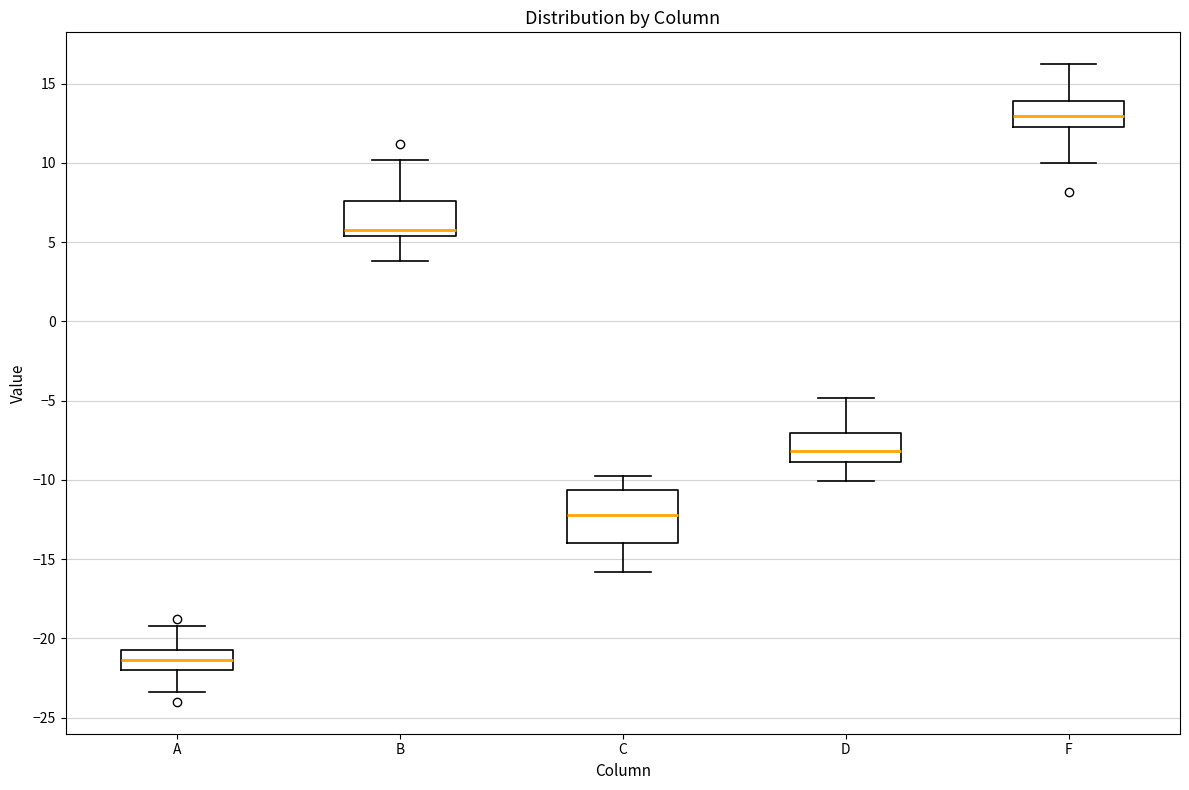

Which box is the tallest, from its lower edge to its upper edge?

C